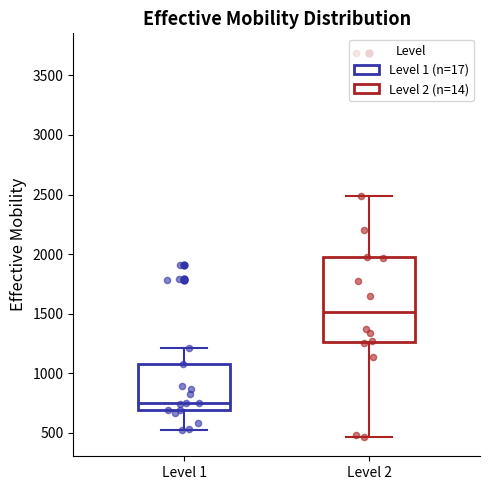

Reading left to right, read every box against the y-axis: the position of its median line, the range the box covers, and the ends of its whiskers. The values are not printed on the chart, so give them approximately, as read against the axis.

Level 1: median 750, box 700 to 1100, whiskers 500 to 1200
Level 2: median 1500, box 1250 to 1950, whiskers 450 to 2500